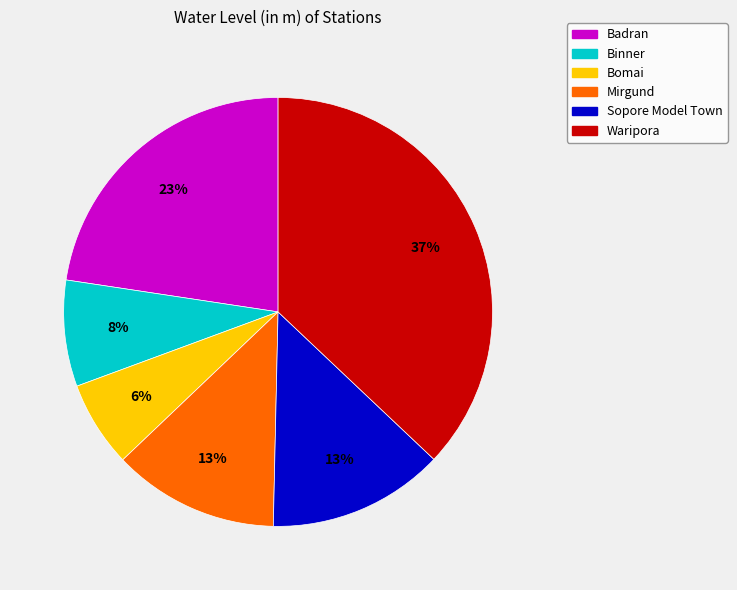

What percentage is the Waripora slice, to the nearest percent?

37%